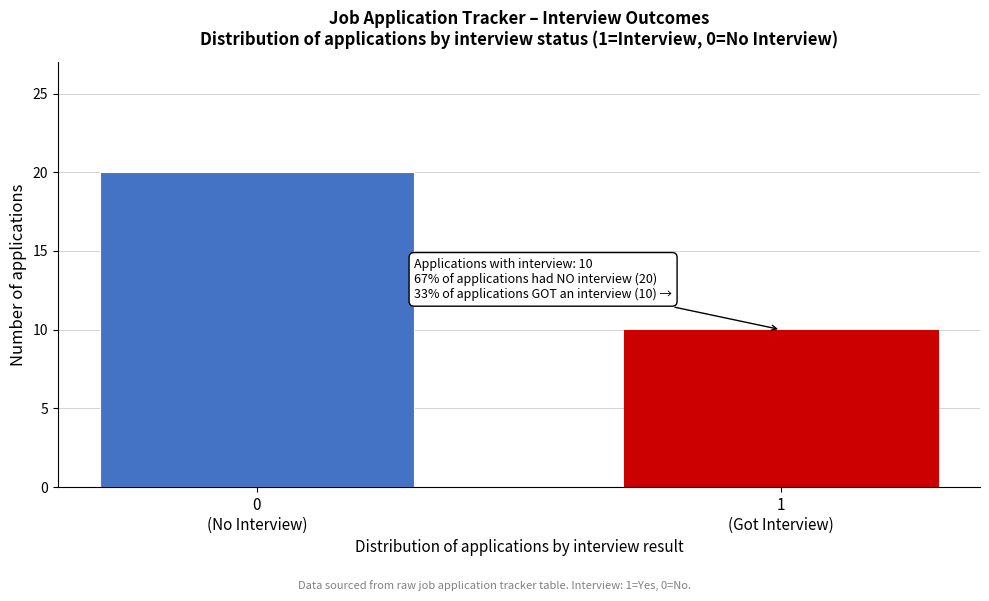

Reading left to right, transcribe all the data shown in this chart.

20	10